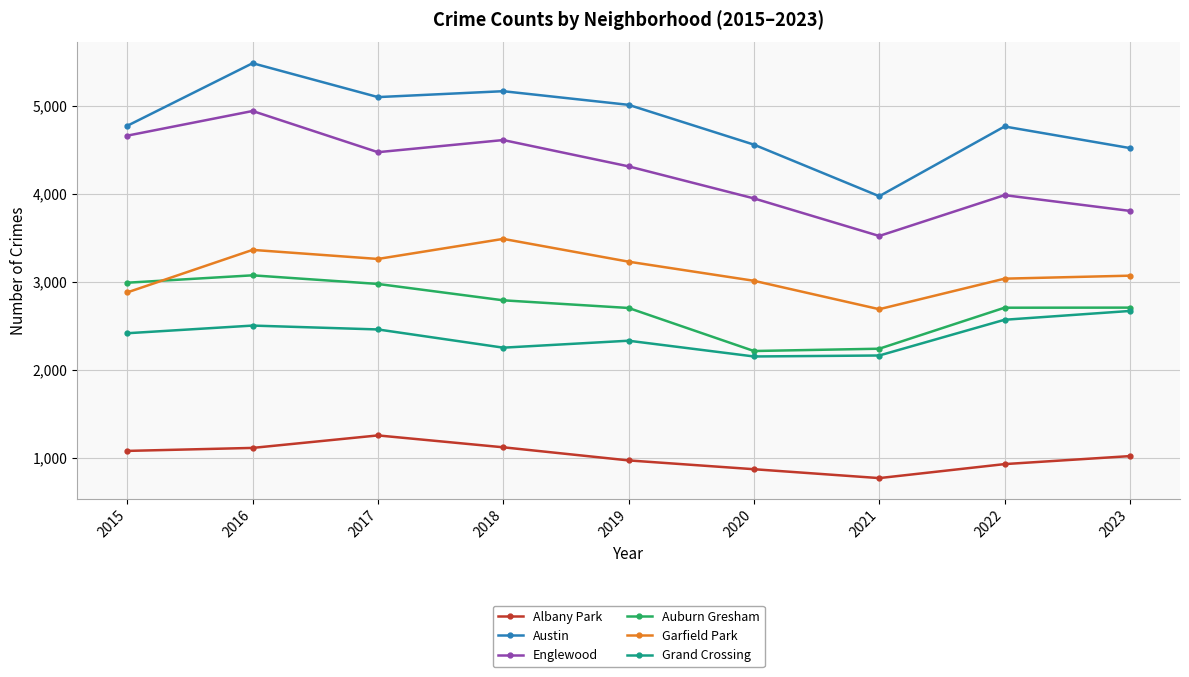

What is the value of the Garfield Park point at the 8th from the left?

3033